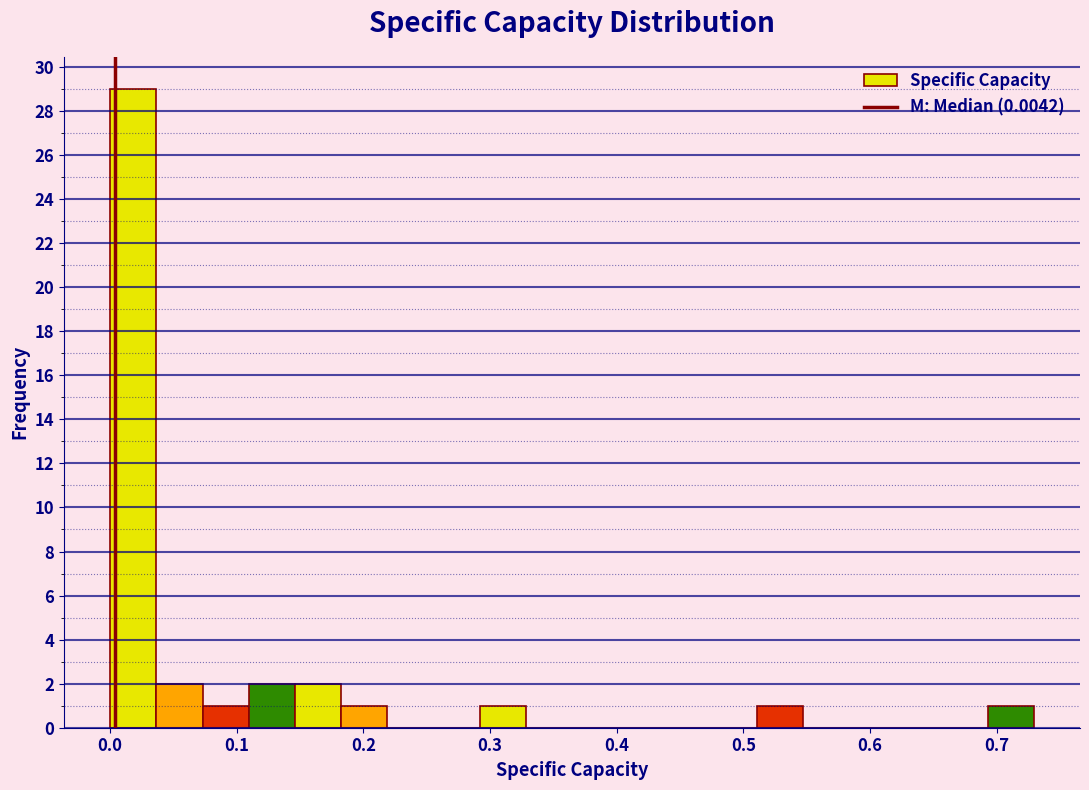

Read against the x-axis, roughly where is the centre of the tallest bar?

0.02